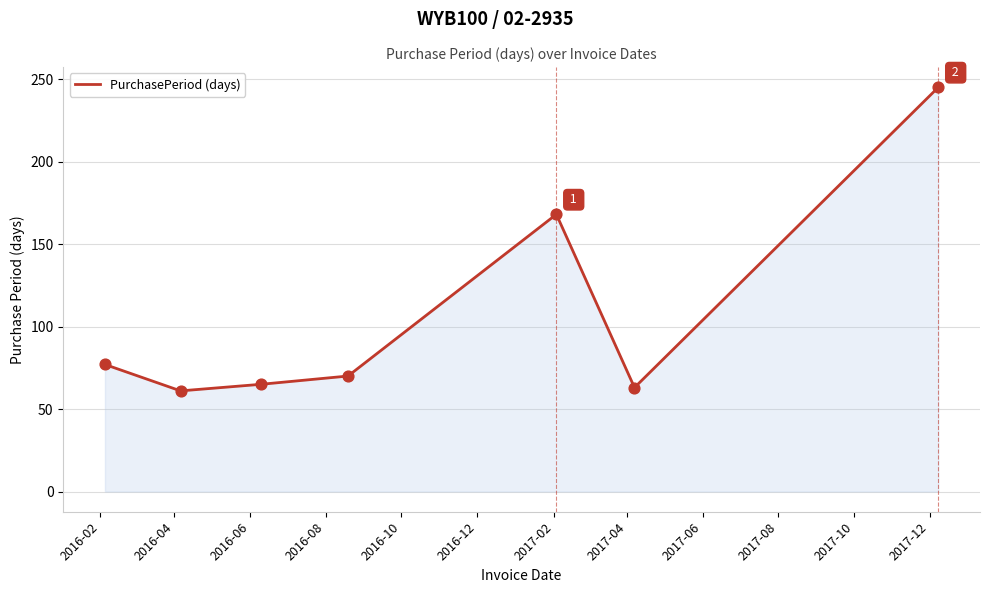

What is the greatest value displayed?

245